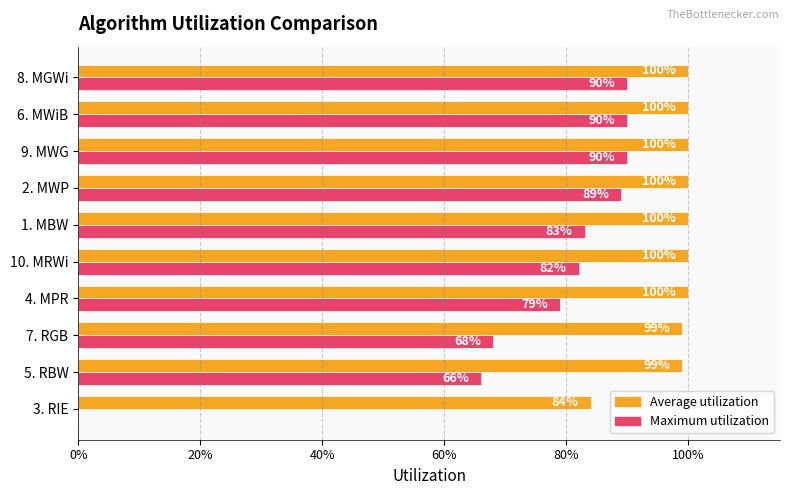

What are all the series names shown in the legend?

Average utilization, Maximum utilization